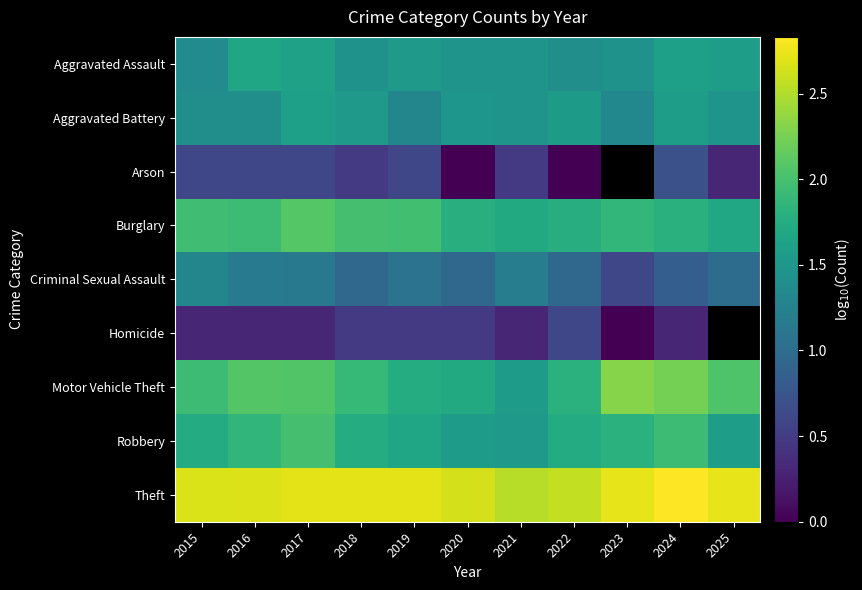

How many data points does each series have?

11